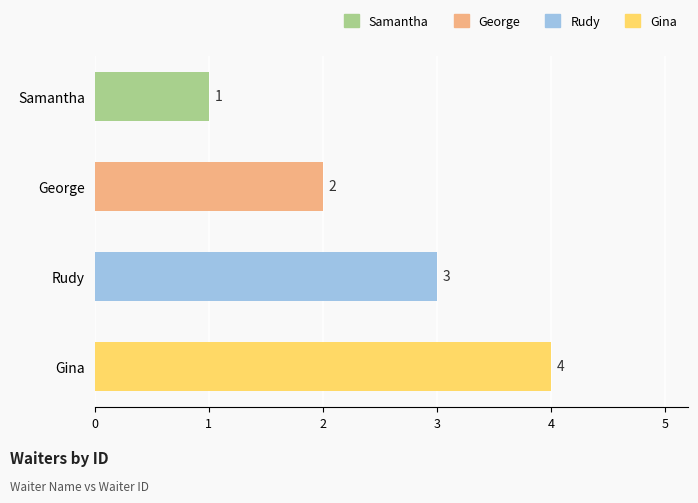

What is the greatest value displayed?

4